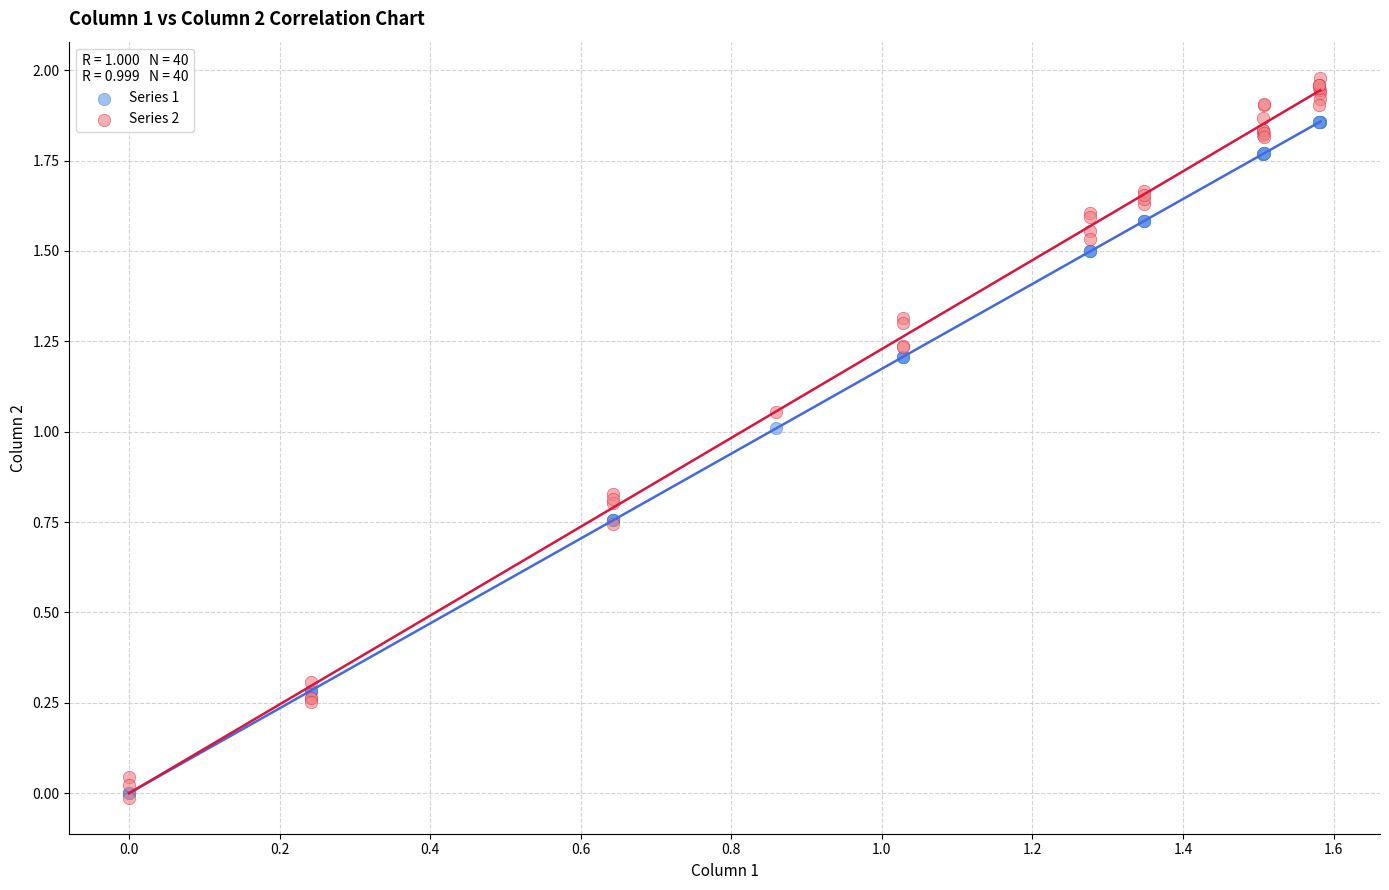

What are all the series names shown in the legend?

Series 1, Series 2